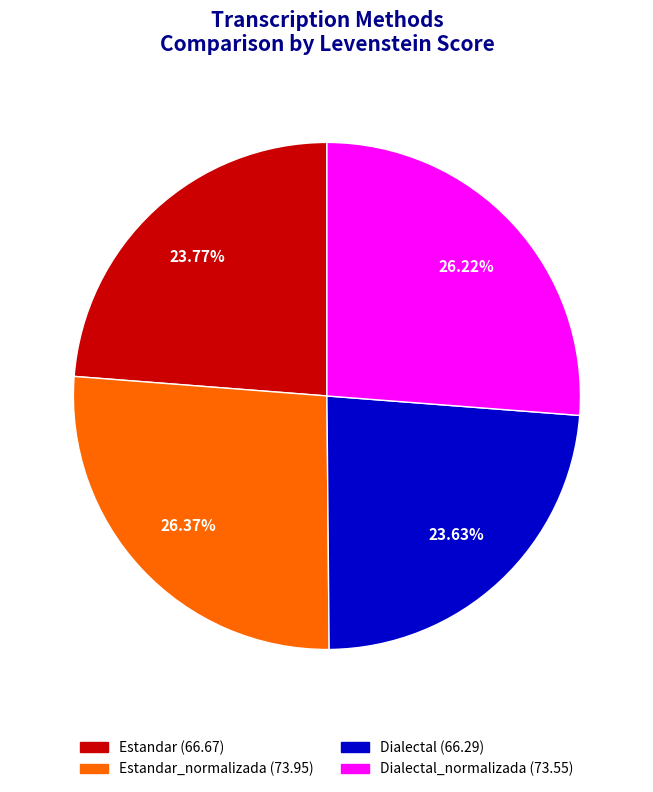

Is there any slice that represents more than half of the pie?

No